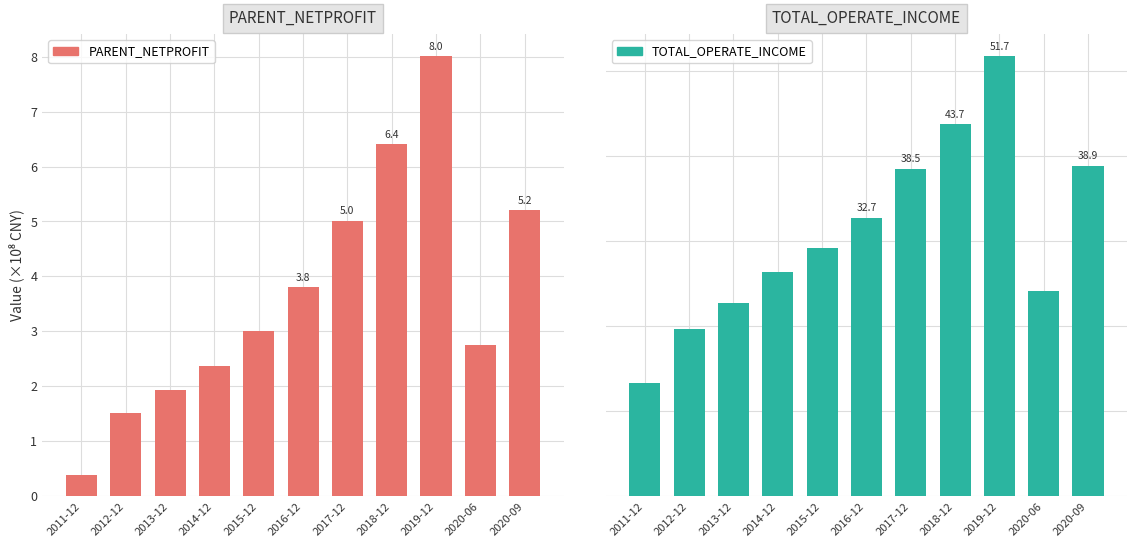

Is it true that PARENT_NETPROFIT equals 2.6 at 2012-12?

False